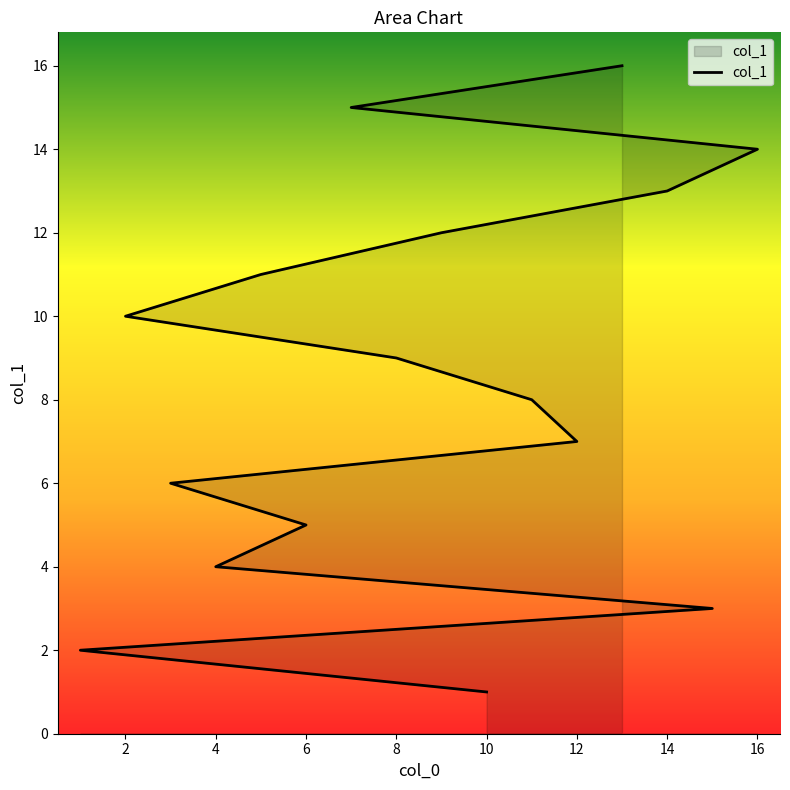

Between 15 and 3, which is larger?

3